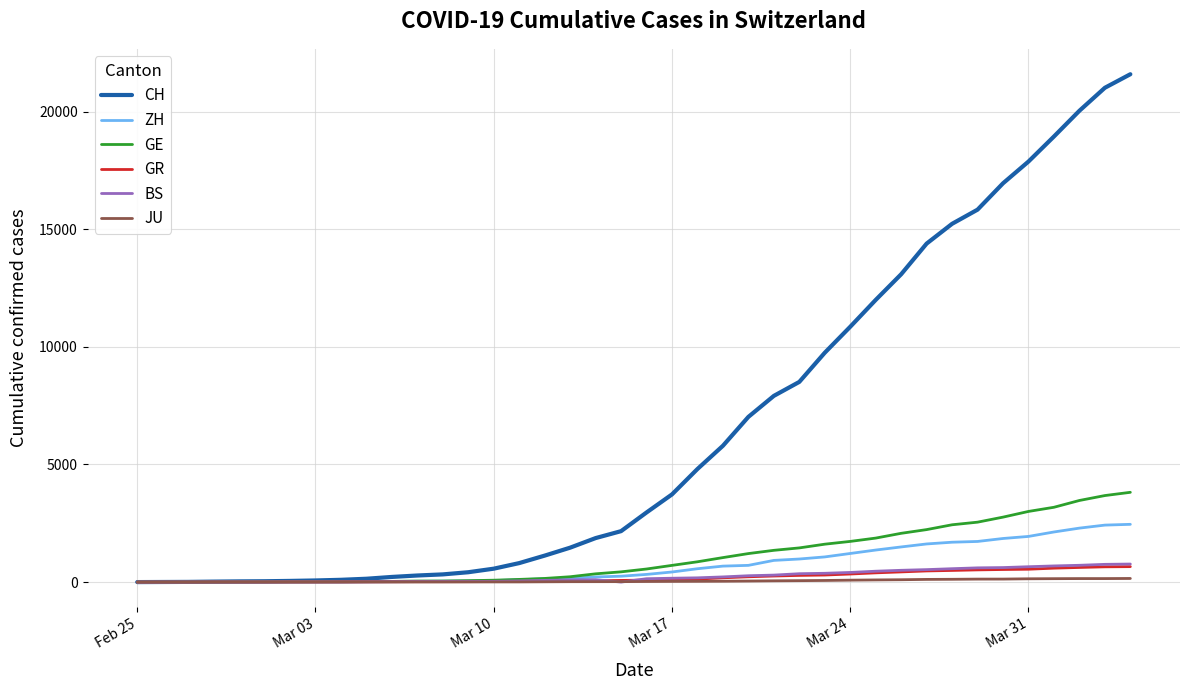

At how many categories does at least one series exceed 14218?

9